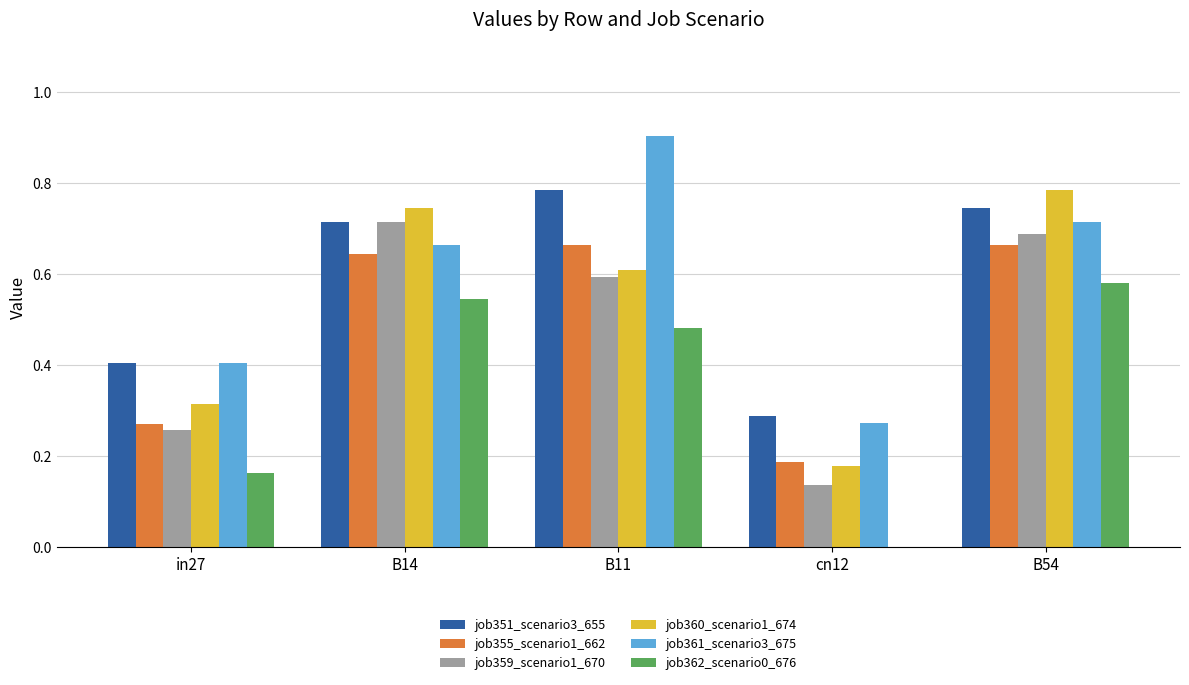

Is it true that job359_scenario1_670 equals 0.3 at B14?

False